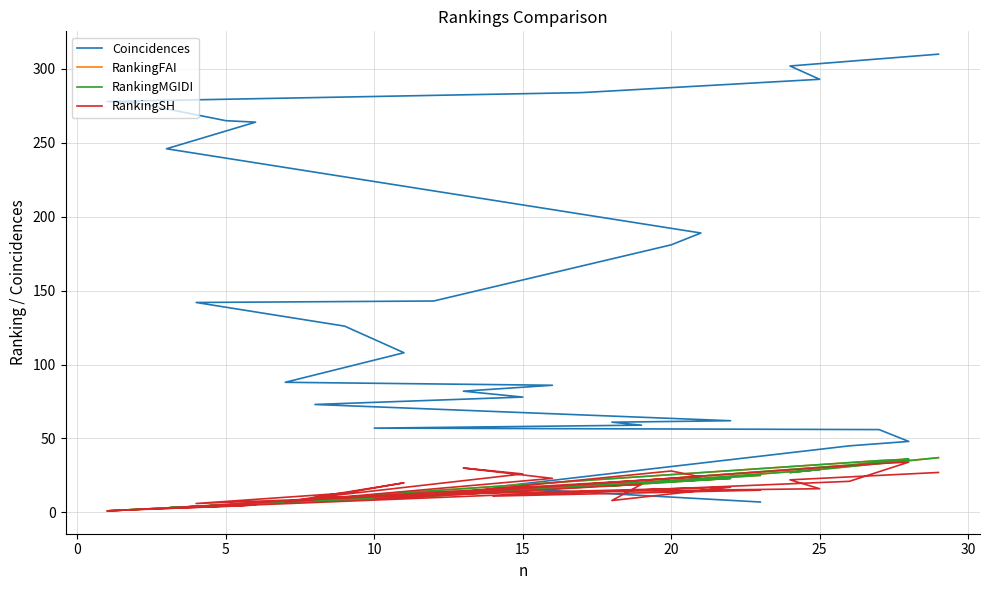

What is the sum of all Coincidences values?

4227